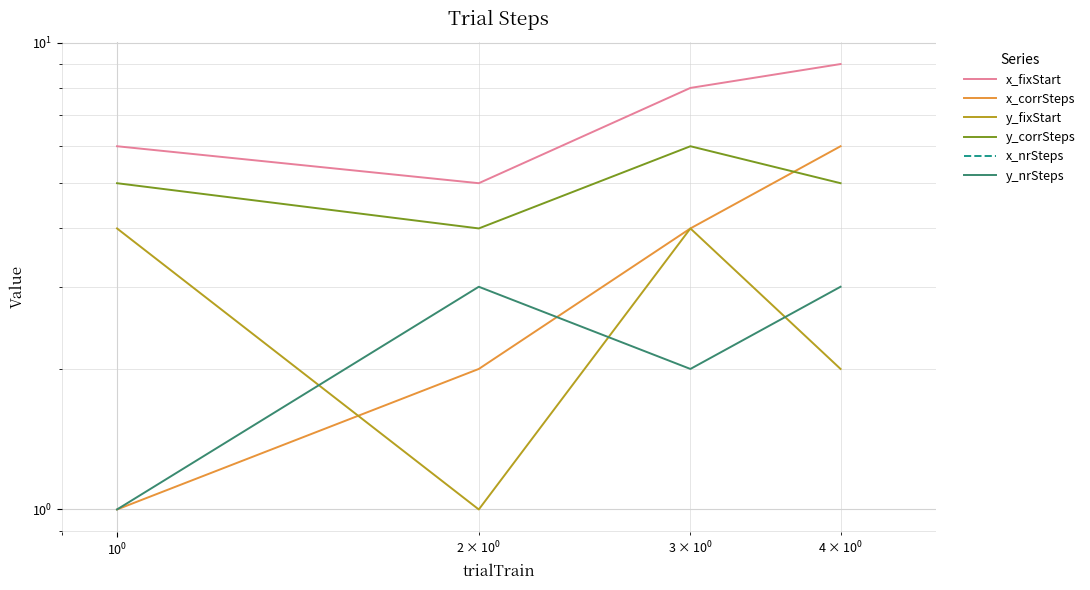

Is it true that x_fixStart equals 4 at $\mathdefault{10^{0}}$?

False